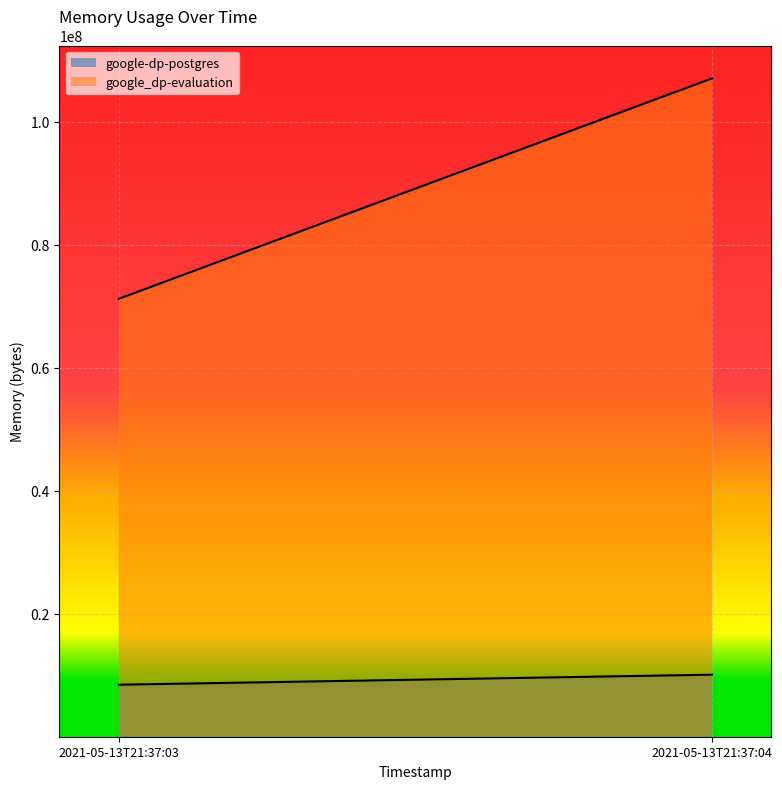

Rank the series by their maximum value, from highest to lowest.

google_dp-evaluation, google-dp-postgres